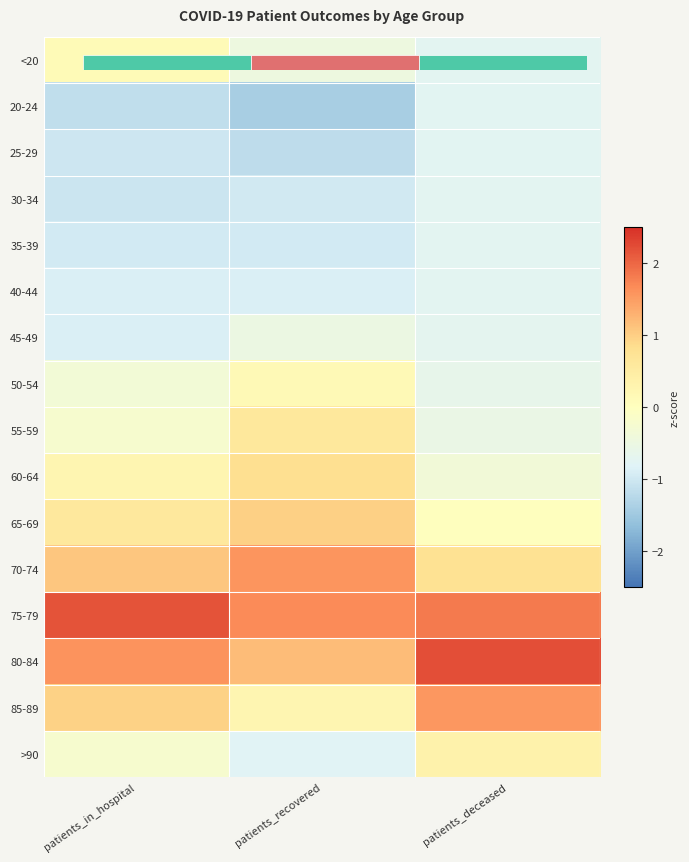

What is the difference between the highest and lowest values at patients_recovered?

3.1